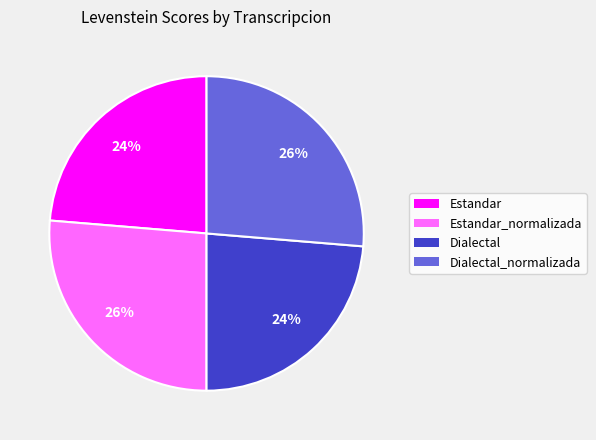

Is there any slice that represents more than half of the pie?

No